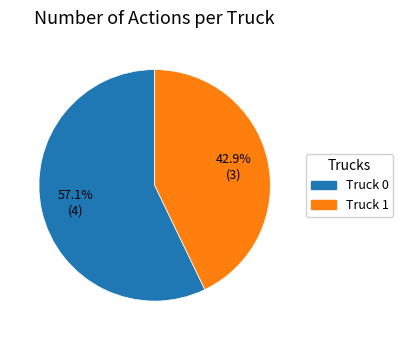

Between Truck 1 and Truck 0, which is larger?

Truck 0